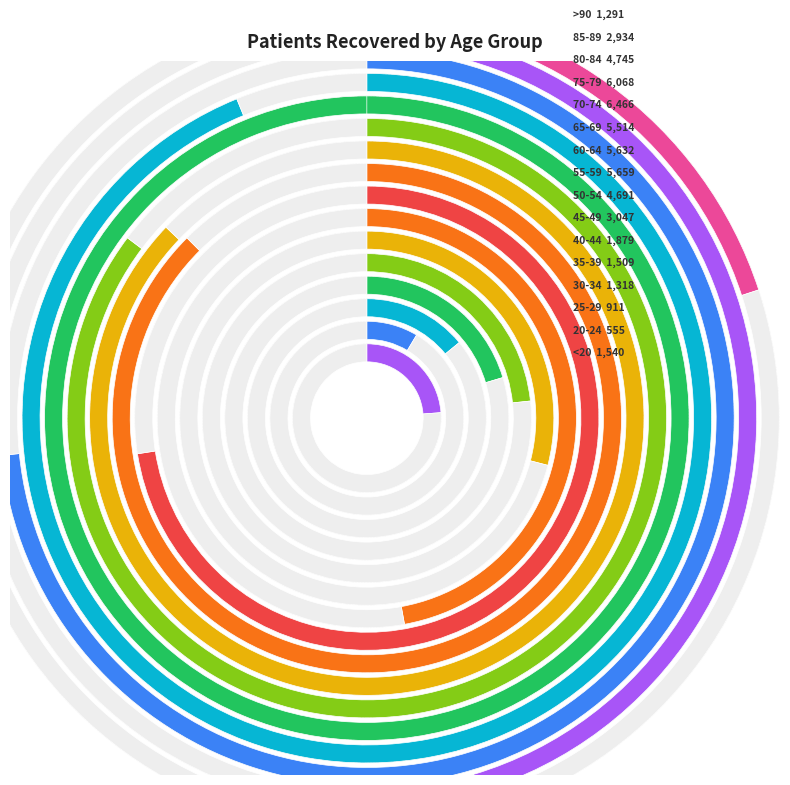

The 25-29 slice represents 2% of the pie. True or false?

True